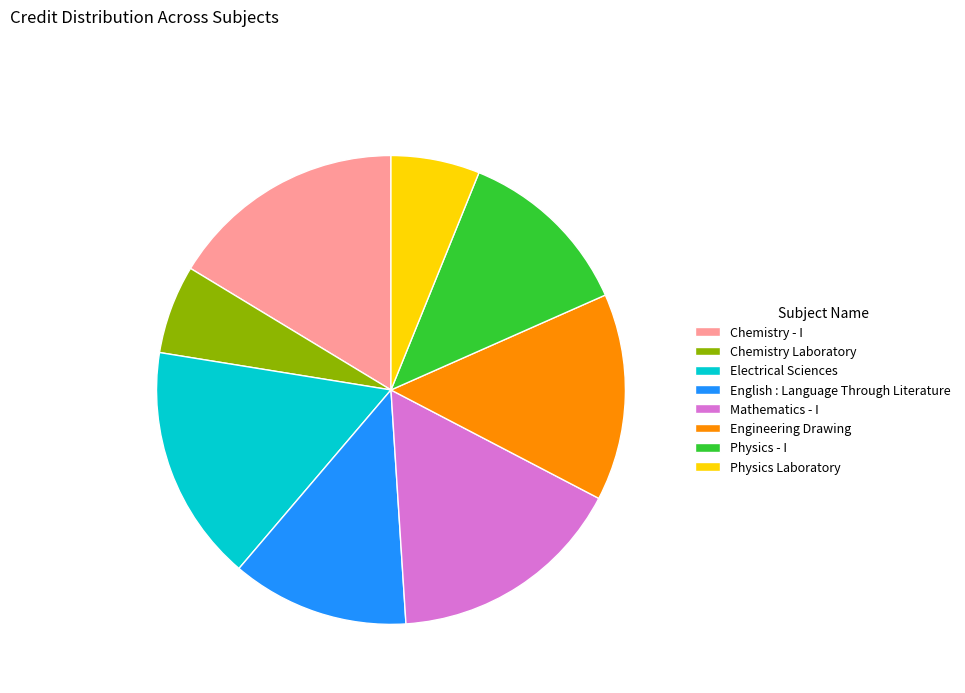

Is it true that Chemistry - I is 24% of the pie?

False